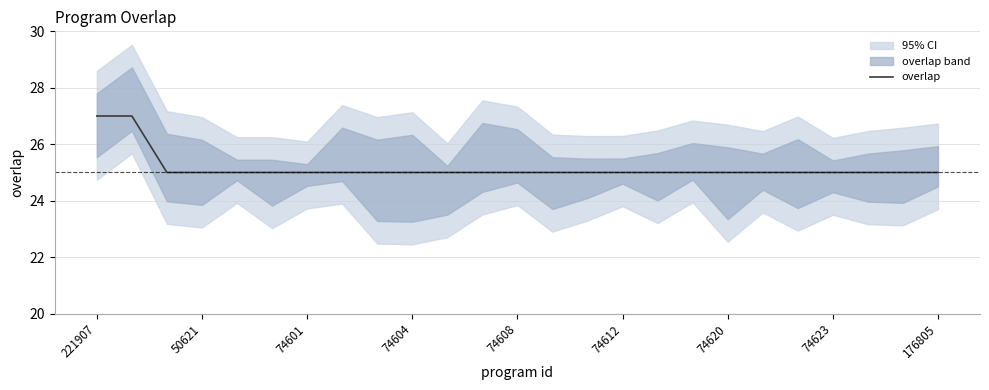

How many lines are shown in the chart?

1